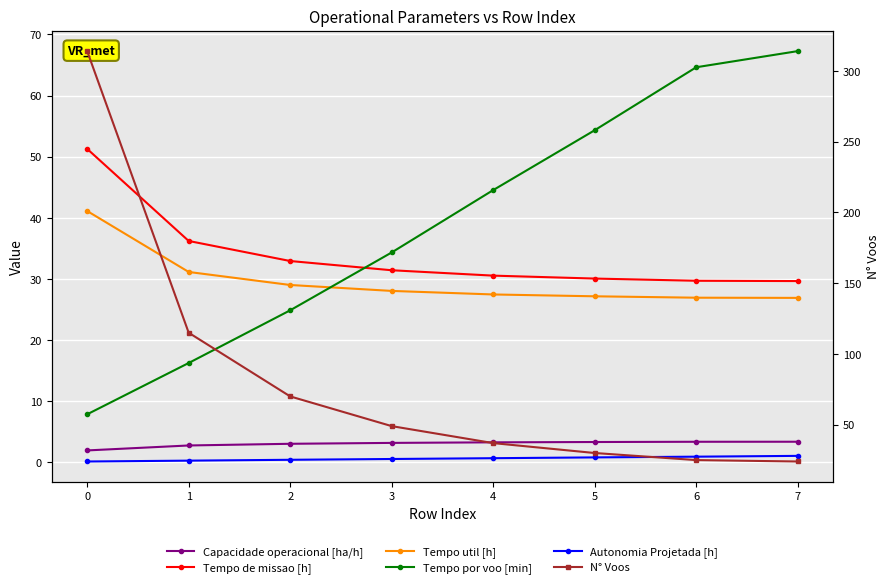

The value of N° Voos at 0 is 314.0. True or false?

True